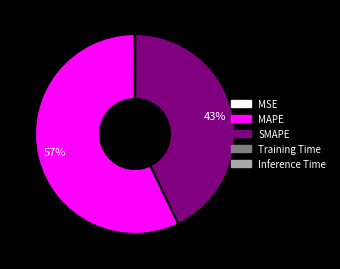

To the nearest percent, what is the difference between the largest and smallest slice percentages?

57%